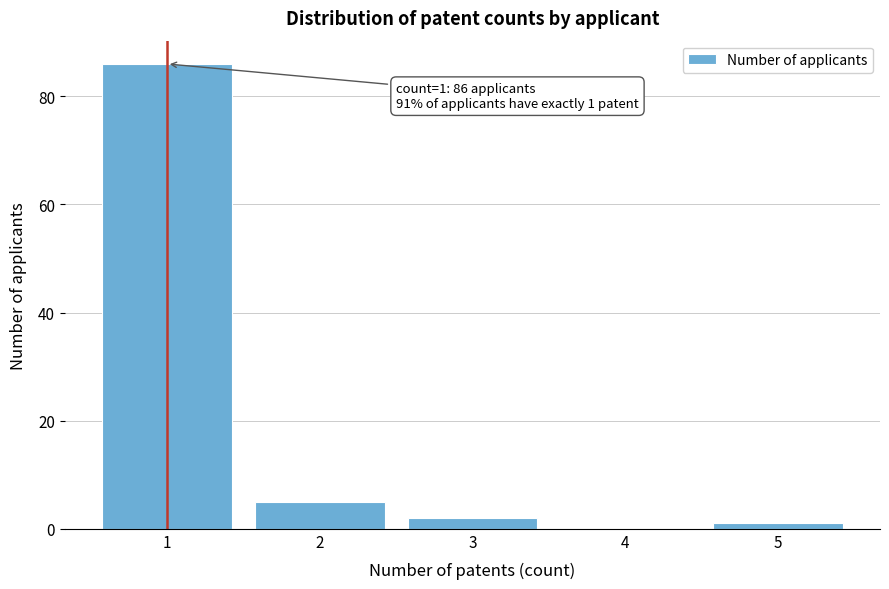

Reading left to right, transcribe all the data shown in this chart.

1=86	2=5	3=2	4=0	5=1